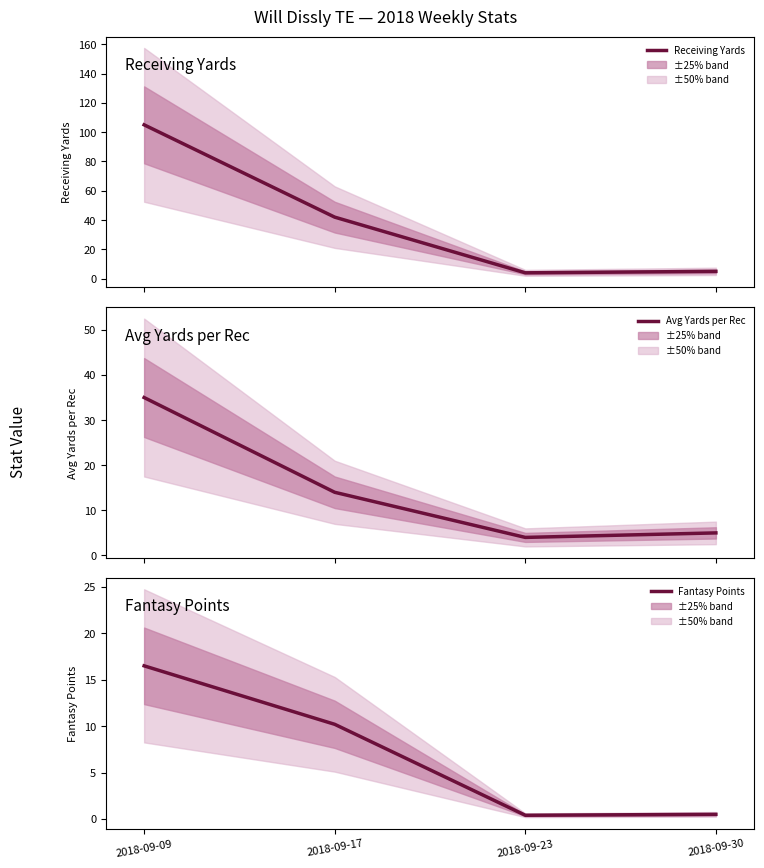

What is the maximum value for Receiving Yards?

105.0